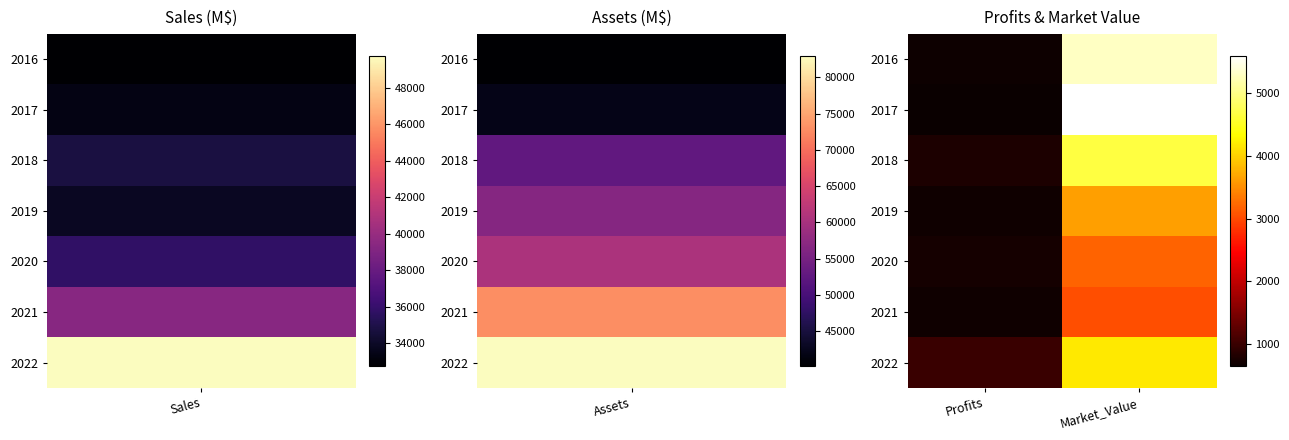

At how many categories does at least one series exceed 5375?

1